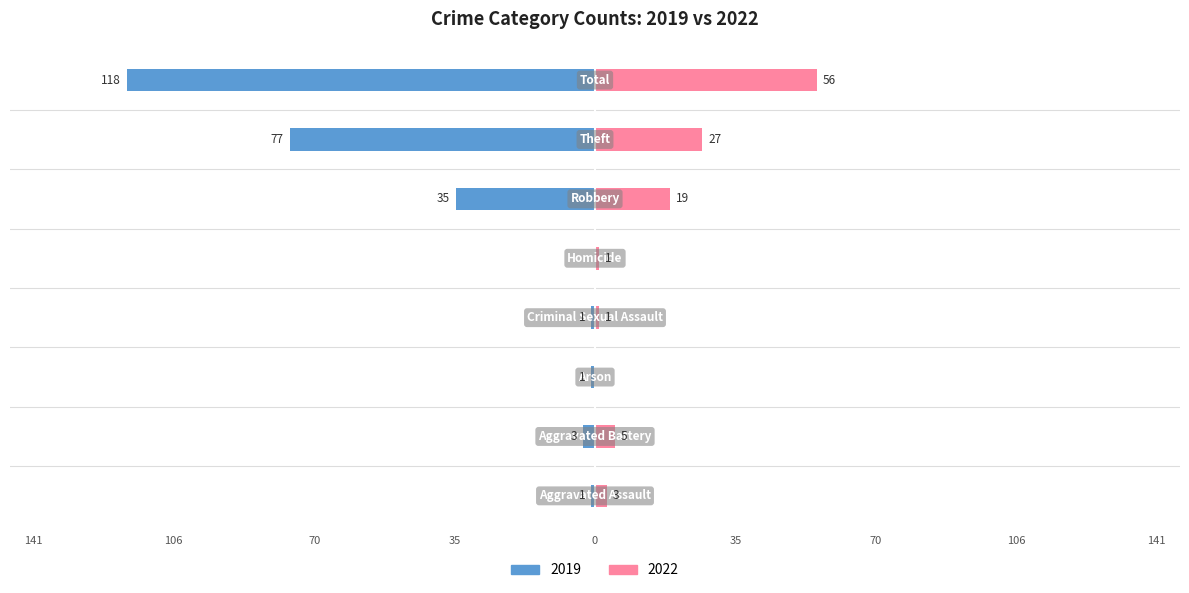

Rank the categories by 2022 value from highest to lowest.

Total, Theft, Robbery, Aggravated Battery, Aggravated Assault, Criminal Sexual Assault, Homicide, Arson